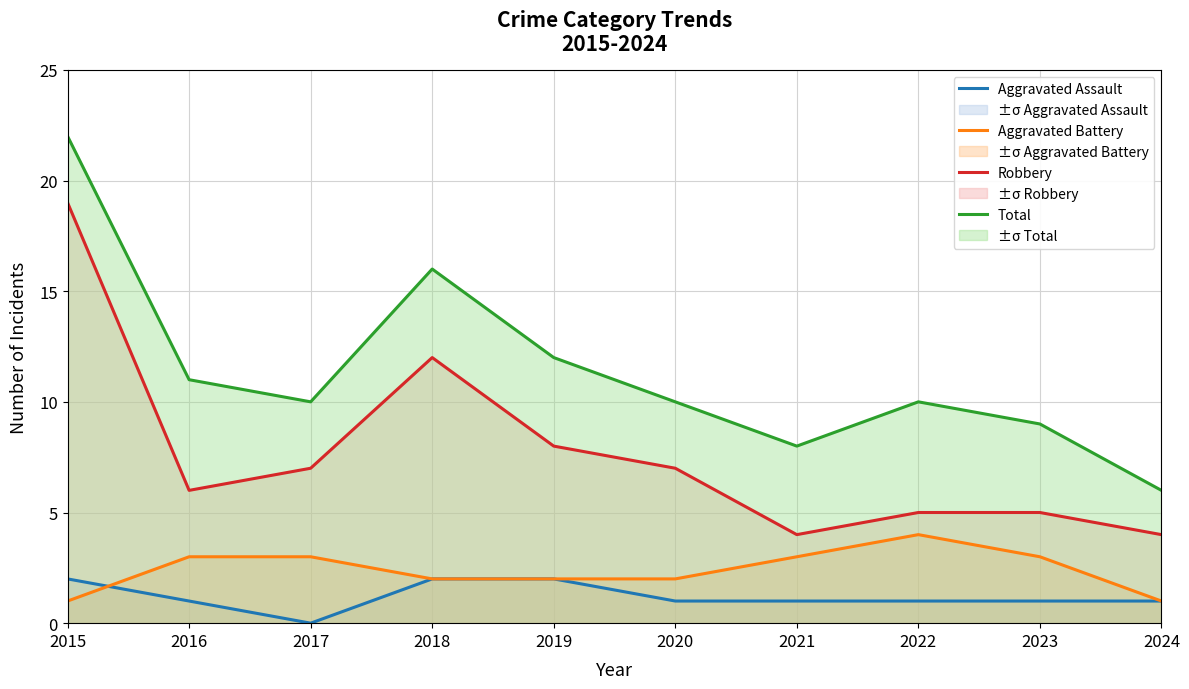

What is the value of the Aggravated Battery point at the 9th from the left?

3